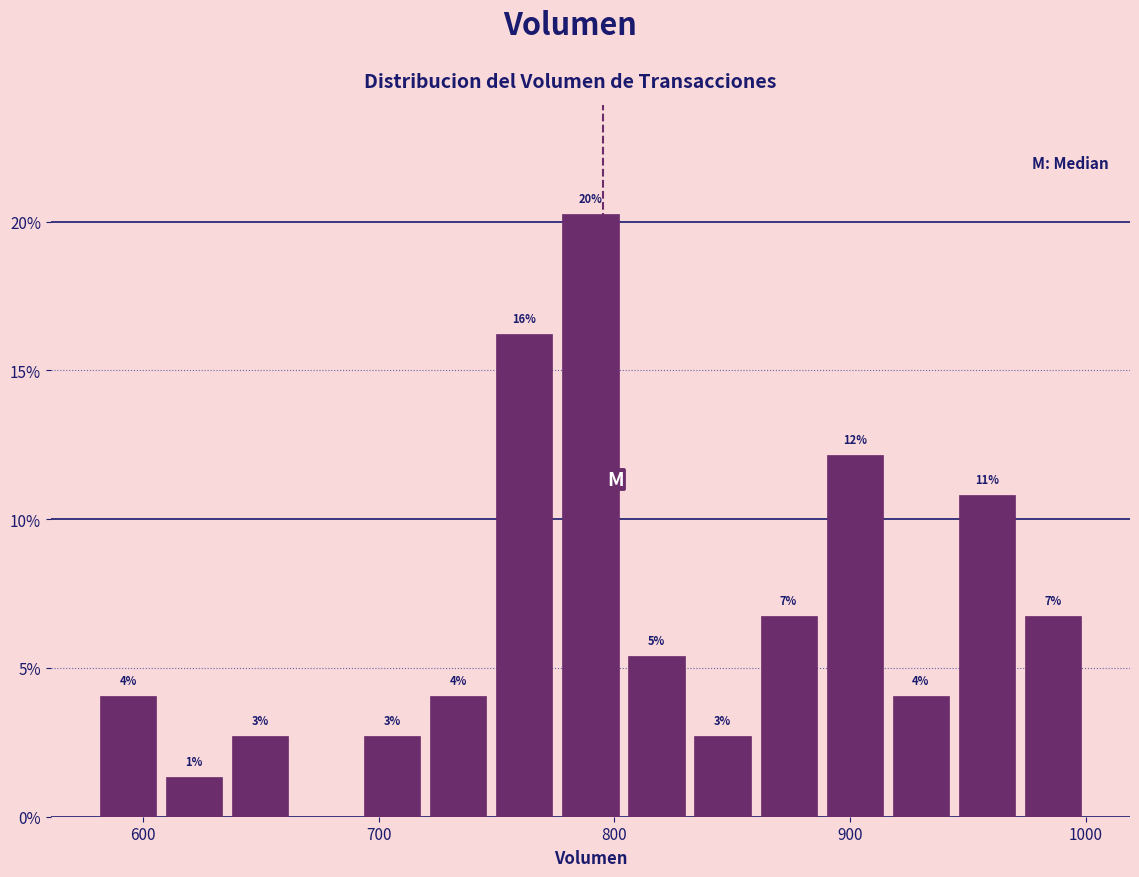

Around what value on the x-axis is the tallest bar? Give the approximate position of its centre, as read against the axis.

790